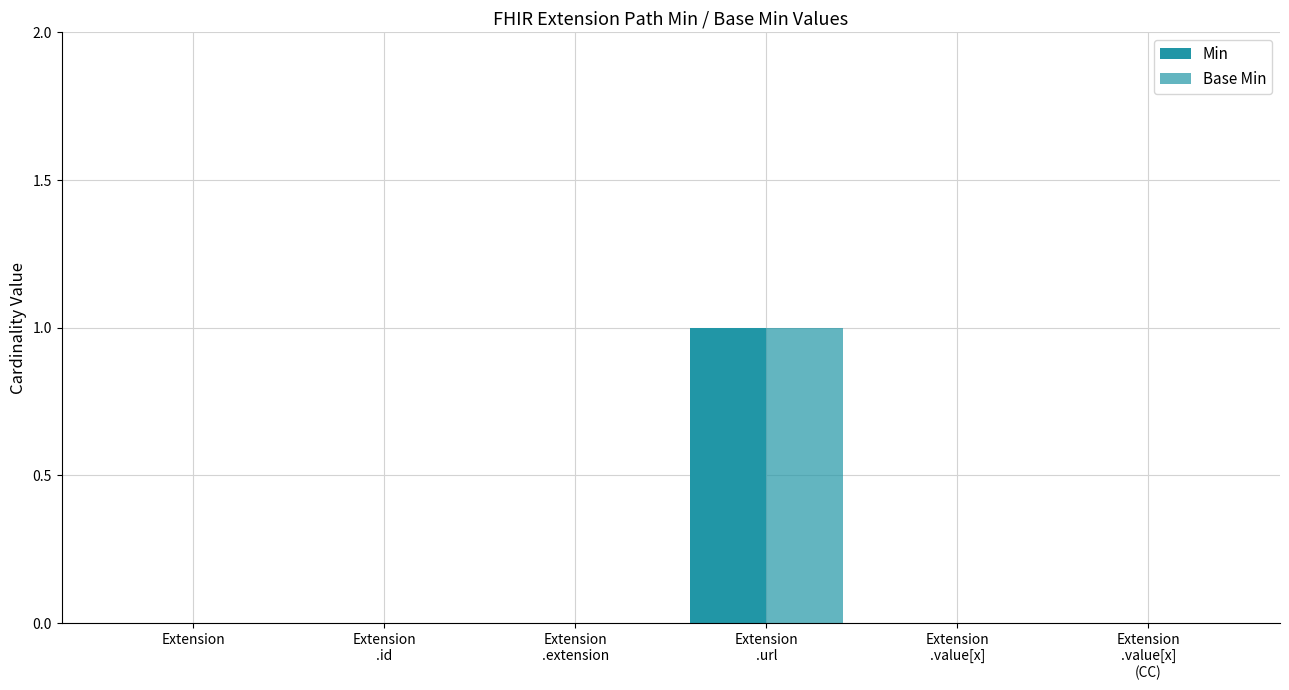

How many groups of bars are there?

6